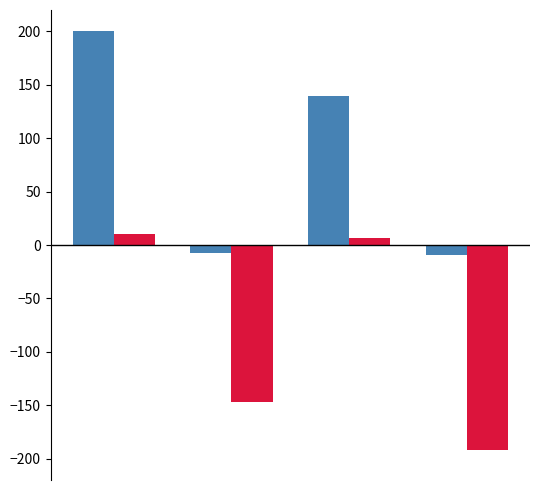

What is the greatest value displayed?

200.0